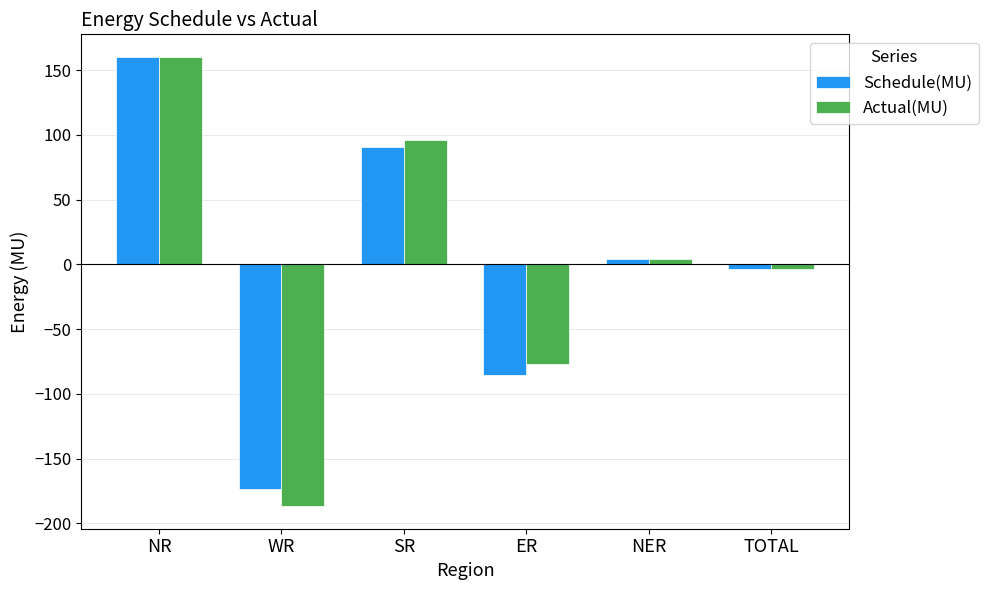

What are all the series names shown in the legend?

Schedule(MU), Actual(MU)